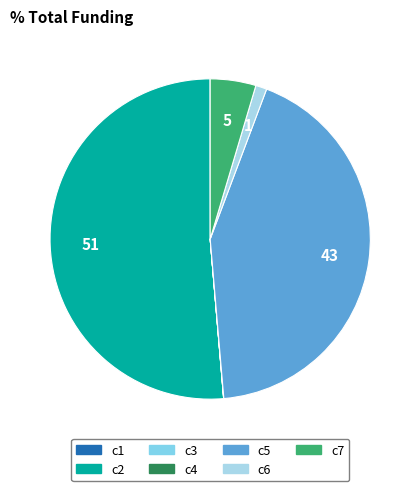

What is the largest slice in the pie chart?

c2